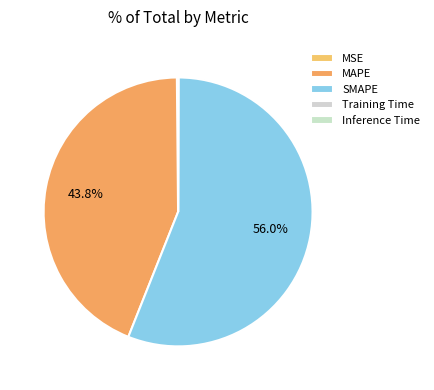

To the nearest percent, what is the difference between the Inference Time and SMAPE slice percentages?

56%